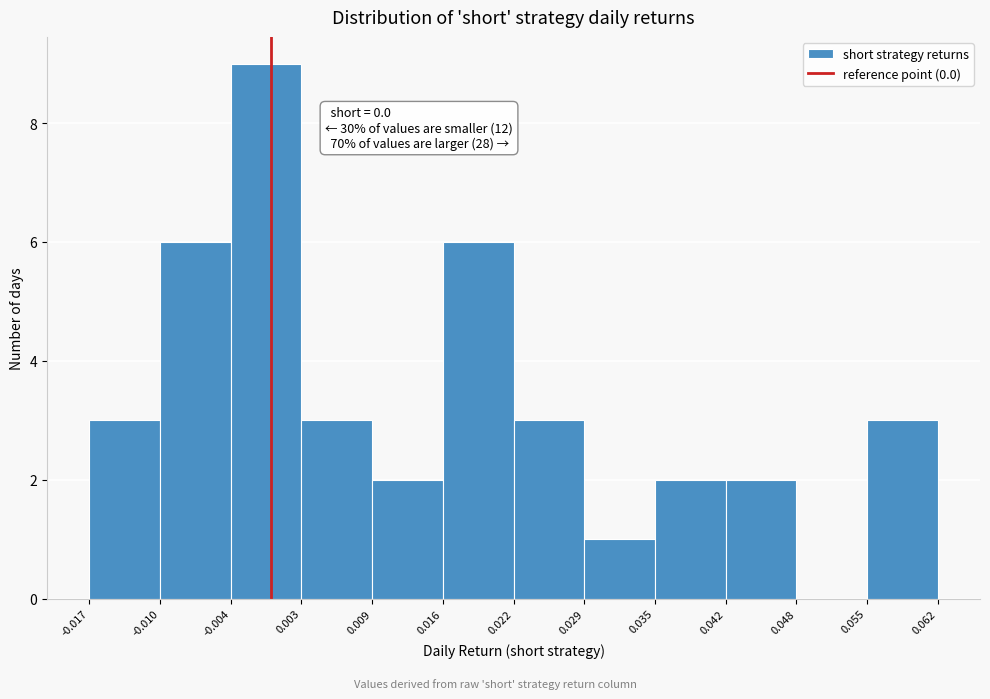

Over which range of the x-axis is the bar tallest?

-0.004 to 0.003